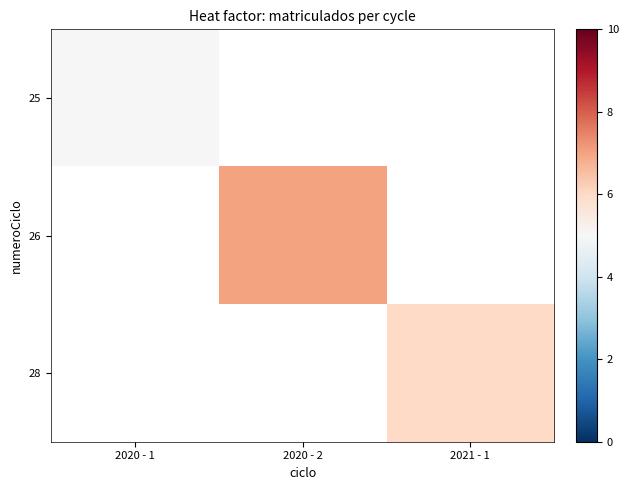

Reading right to left, what are all the values shown in this chart?

25: 2021 - 1=0	2020 - 2=0	2020 - 1=5
26: 2021 - 1=0	2020 - 2=7	2020 - 1=0
28: 2021 - 1=6	2020 - 2=0	2020 - 1=0